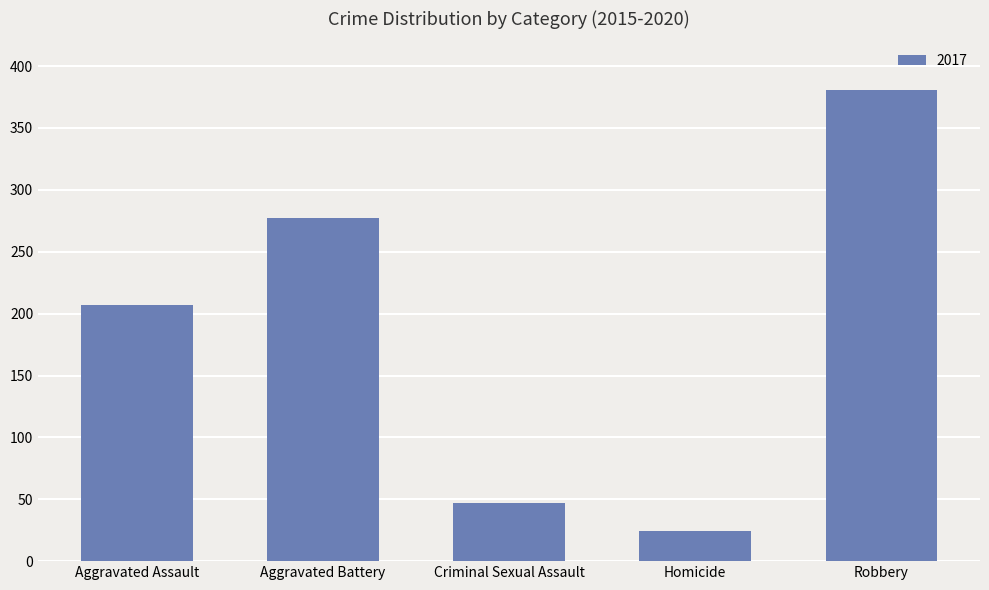

Reading right to left, list all the values displayed in this chart.

Robbery=381	Homicide=24	Criminal Sexual Assault=47	Aggravated Battery=277	Aggravated Assault=207